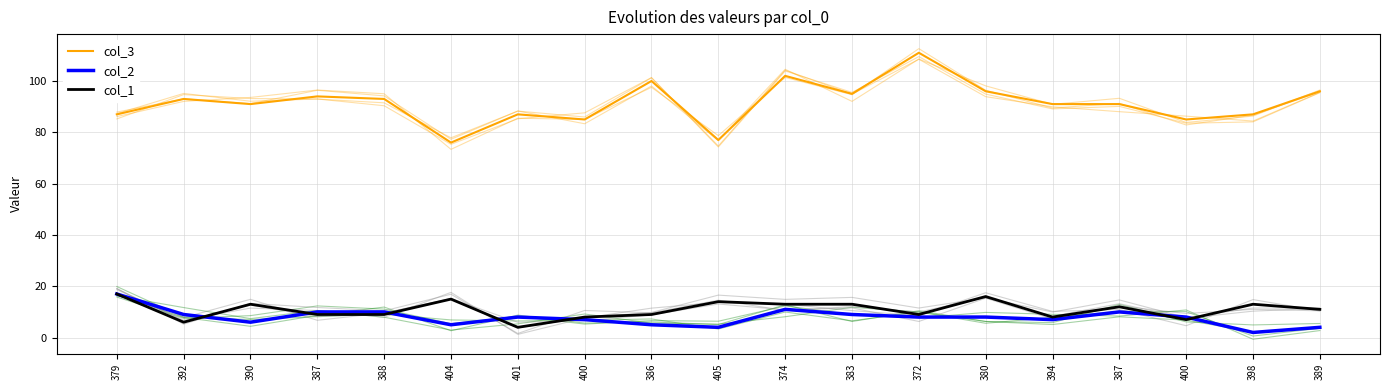

How many lines are shown in the chart?

3